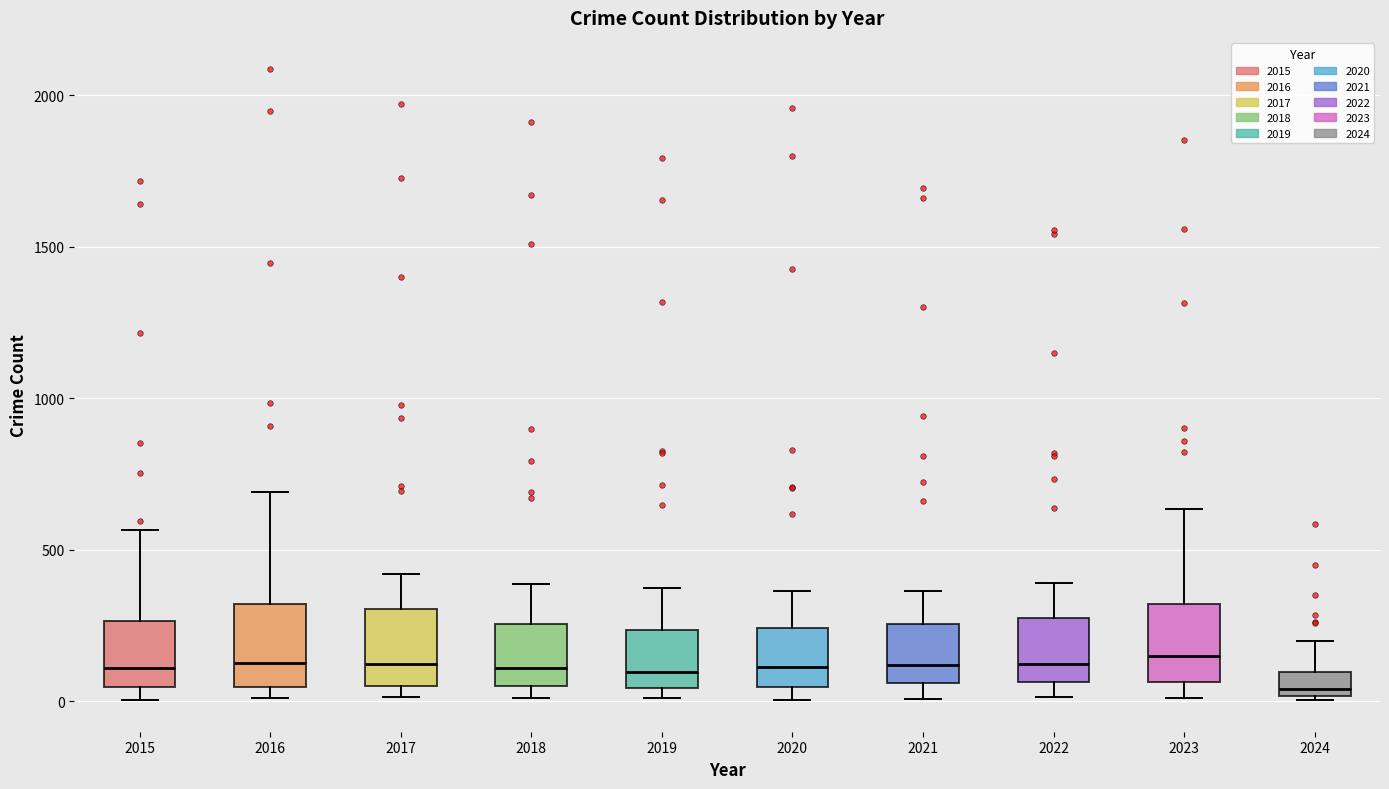

Reading left to right, transcribe this box plot: for each box, give where its median line is, the range the box spans, and where its two whiskers end, as read against the y-axis. The values are not printed on the chart, so give them approximately, as read against the axis.

2015: median 100, box 50 to 250, whiskers 0 to 550
2016: median 150, box 50 to 300, whiskers 0 to 700
2017: median 100, box 50 to 300, whiskers 0 to 400
2018: median 100, box 50 to 250, whiskers 0 to 400
2019: median 100, box 50 to 250, whiskers 0 to 400
2020: median 100, box 50 to 250, whiskers 0 to 350
2021: median 100, box 50 to 250, whiskers 0 to 350
2022: median 100, box 50 to 250, whiskers 0 to 400
2023: median 150, box 50 to 300, whiskers 0 to 650
2024: median 50, box 0 to 100, whiskers 0 to 200